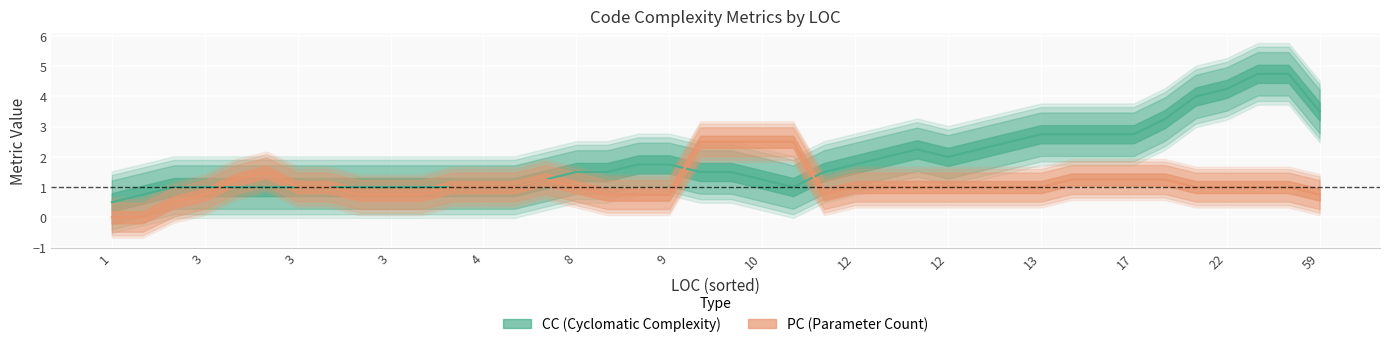

Between 13 and 39, which series saw the biggest shift?

CC